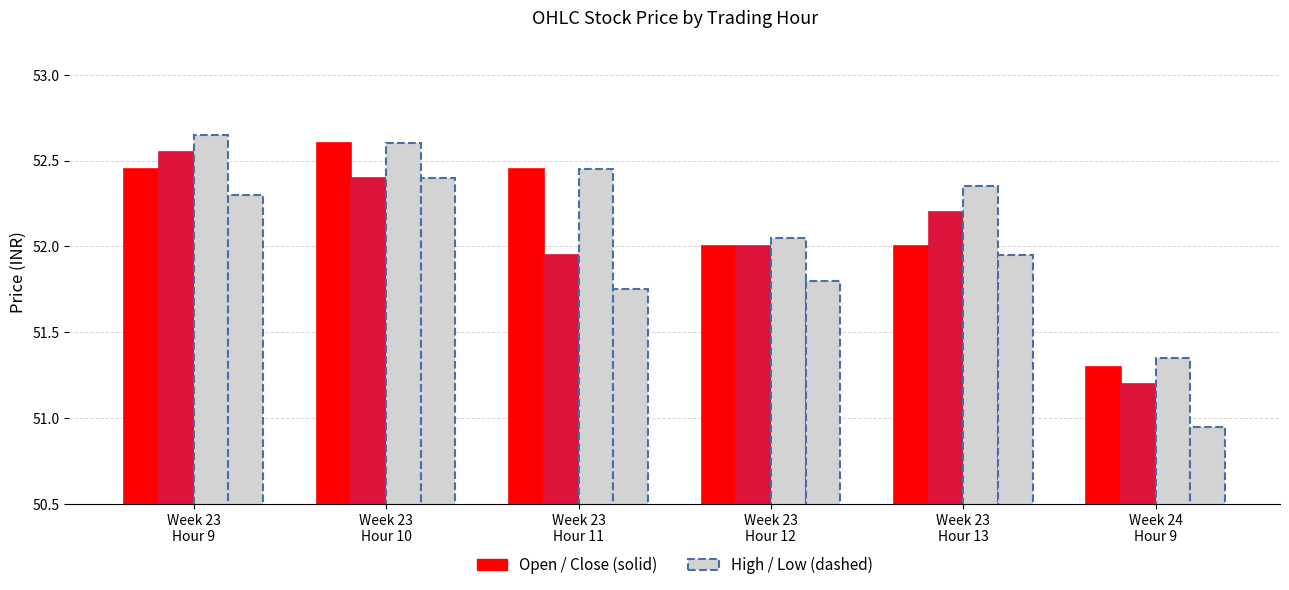

Count the number of categories in the chart.

6